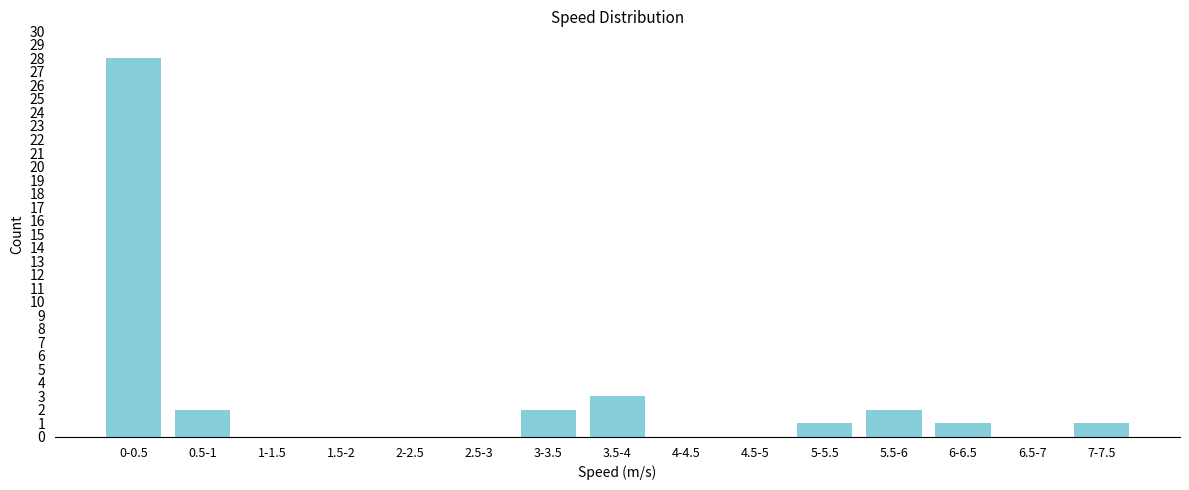

Reading left to right, transcribe all the data shown in this chart.

0-0.5=28	0.5-1=2	1-1.5=0	1.5-2=0	2-2.5=0	2.5-3=0	3-3.5=2	3.5-4=3	4-4.5=0	4.5-5=0	5-5.5=1	5.5-6=2	6-6.5=1	6.5-7=0	7-7.5=1